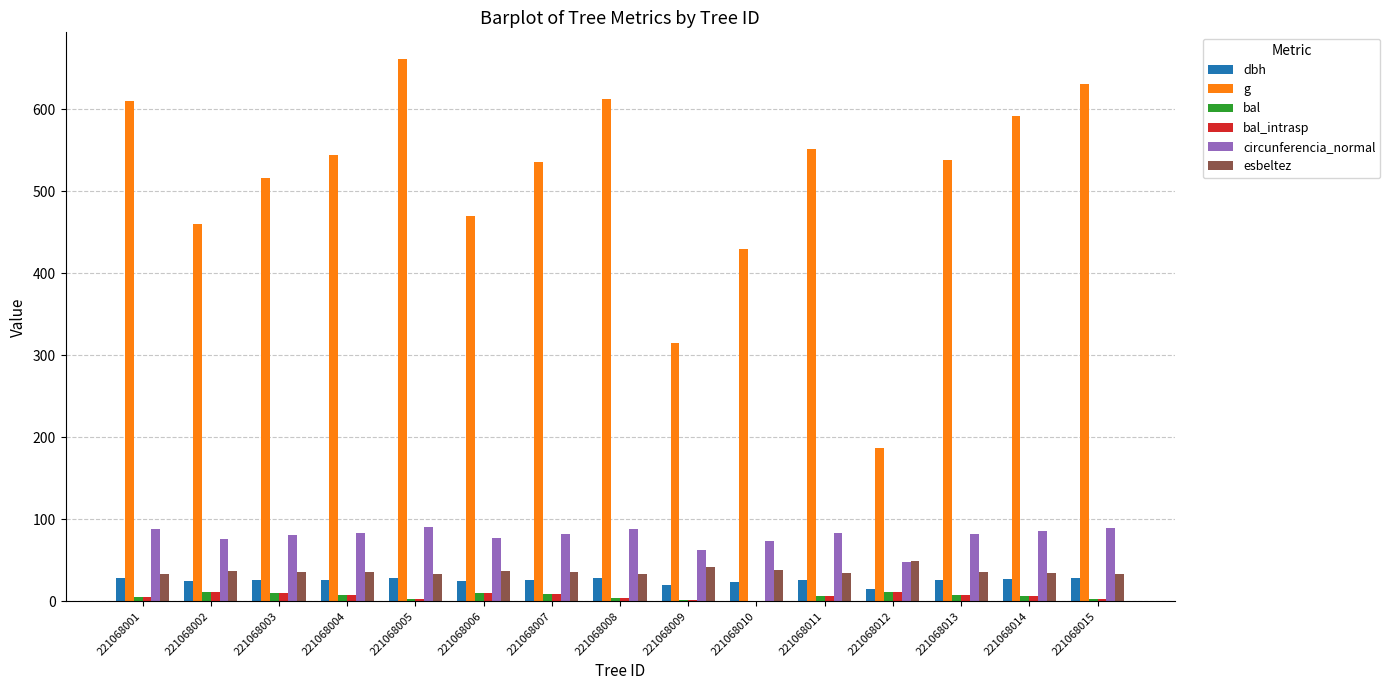

Which series changed the most between 221068005 and 221068007?

g